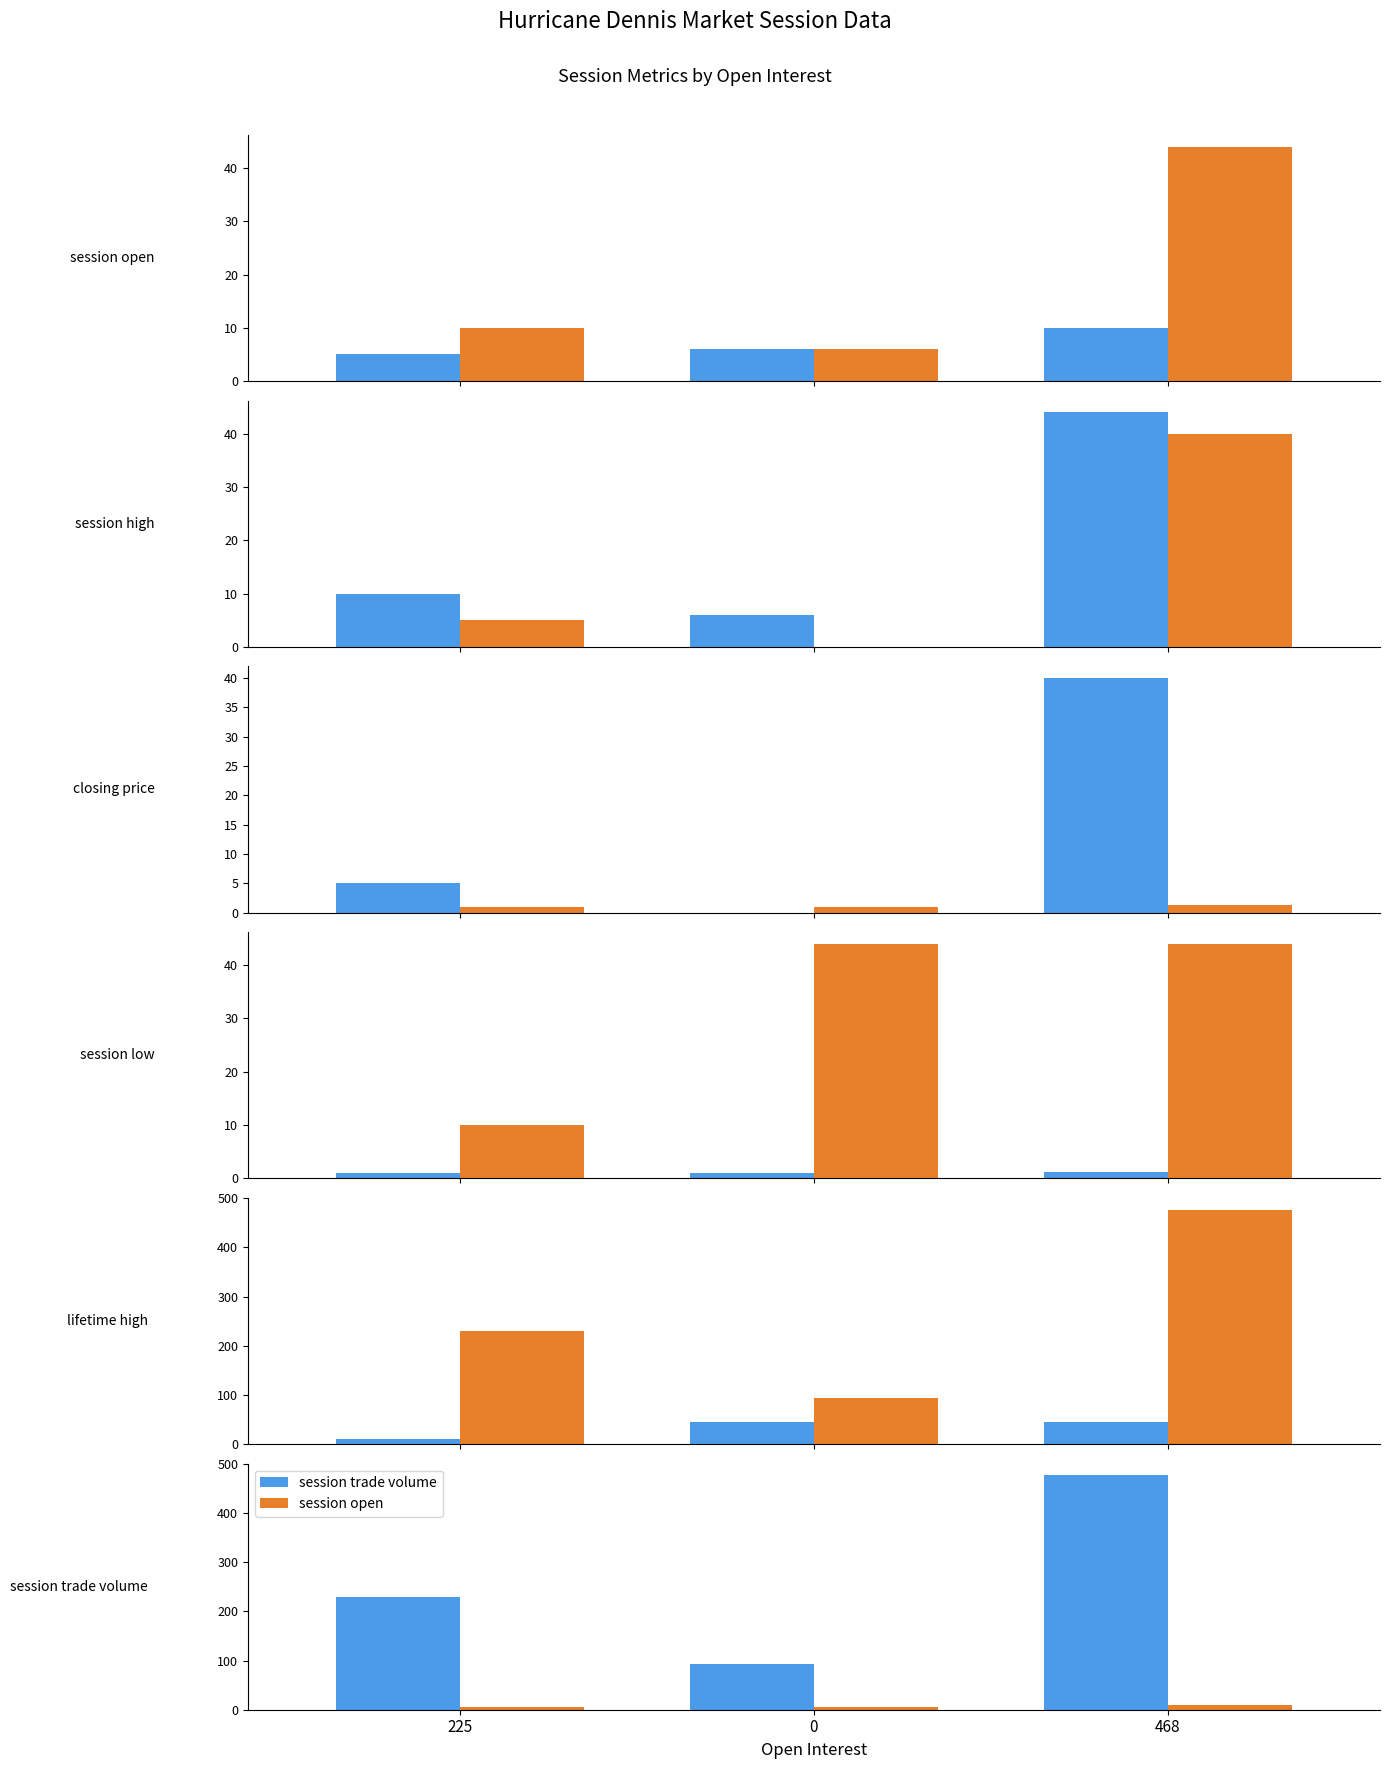

True or false: session trade volume has a value of 477.0 at 468.

True